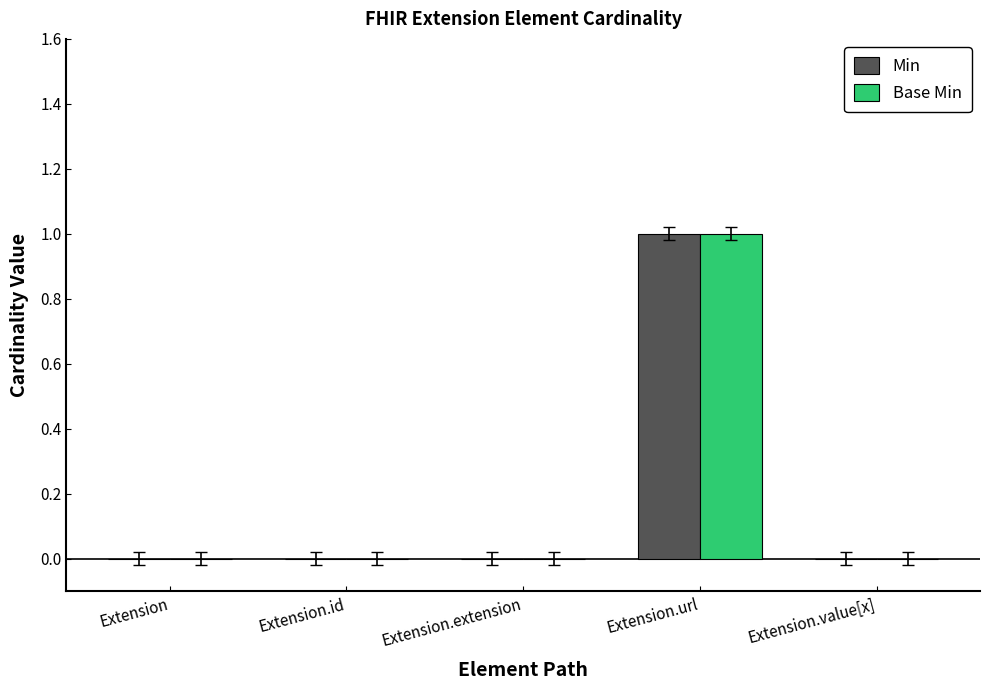

Is it true that Min equals 1 at Extension.url?

True